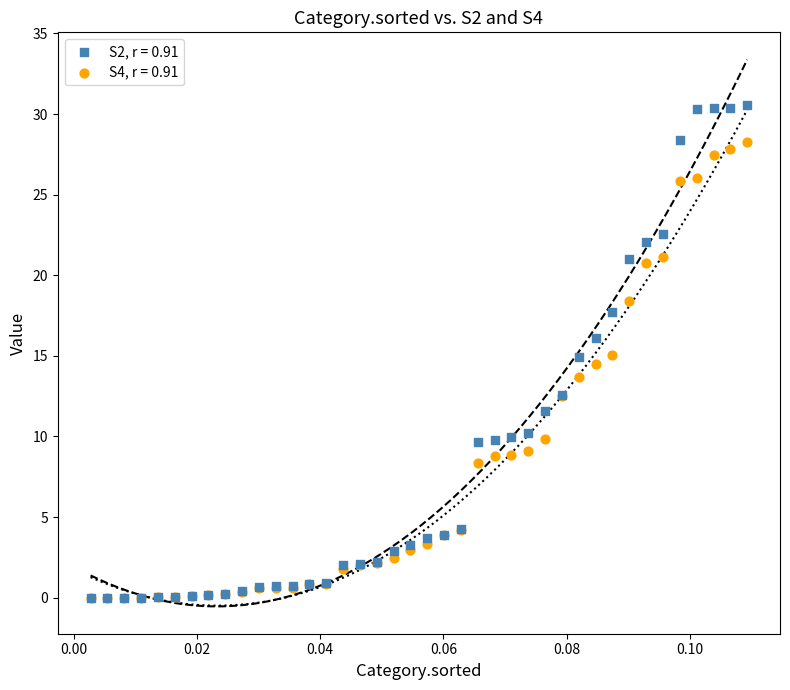

Which series has the largest Y range (max minus min)?

S2, r = 0.91